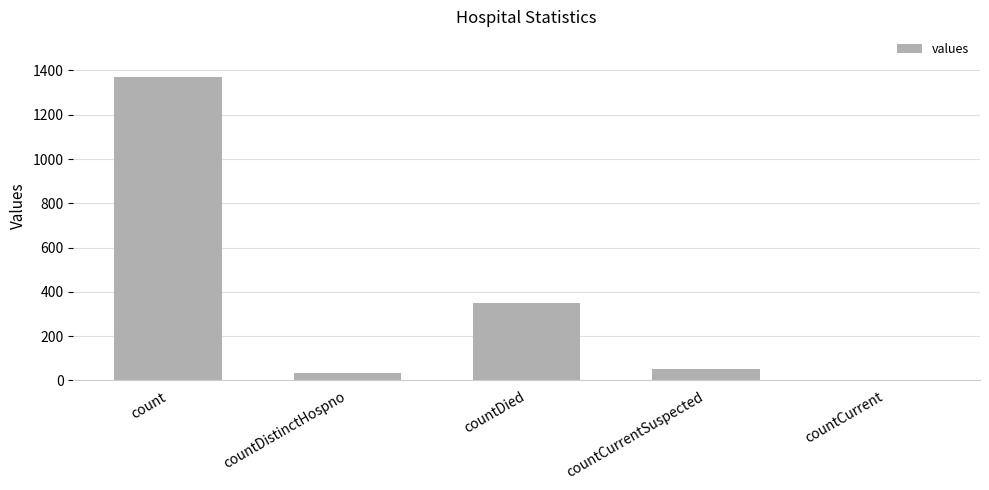

What is the sum of all values?

1805